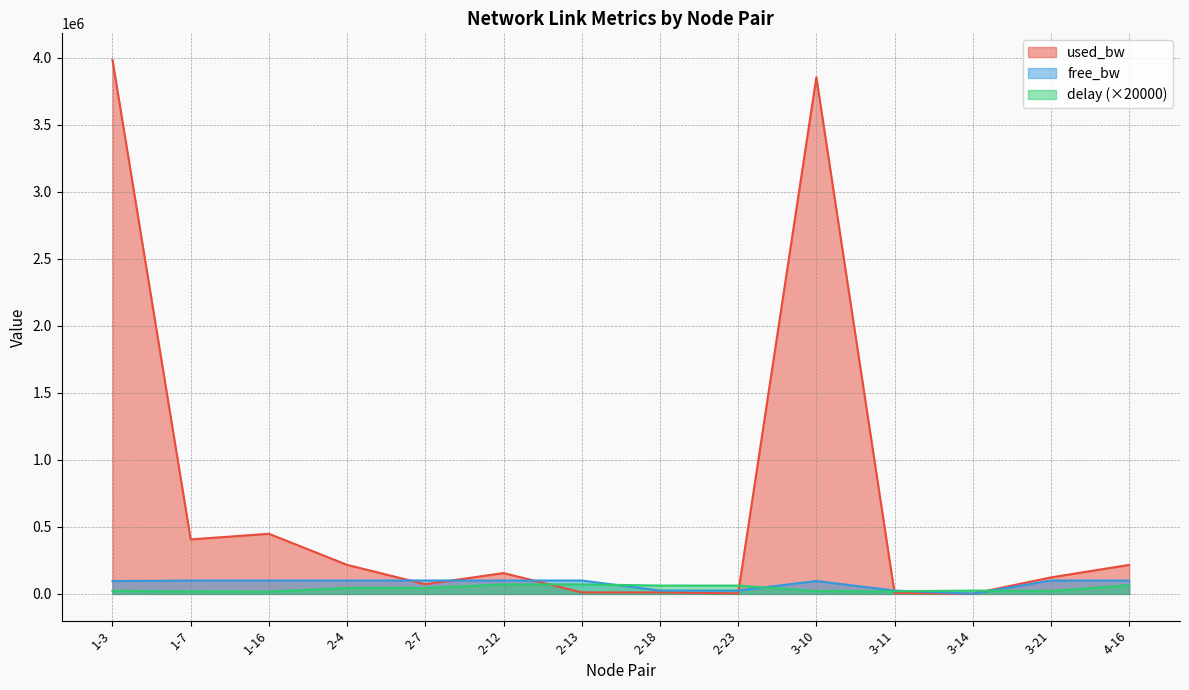

Which series has the widest spread of values?

used_bw